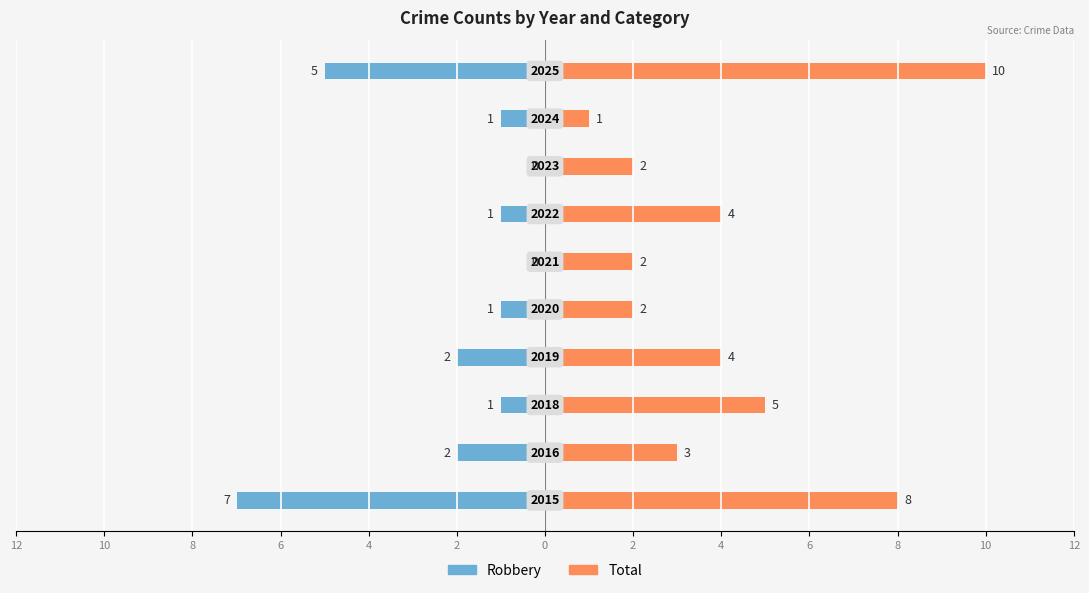

How many values in the Total series exceed 4?

3